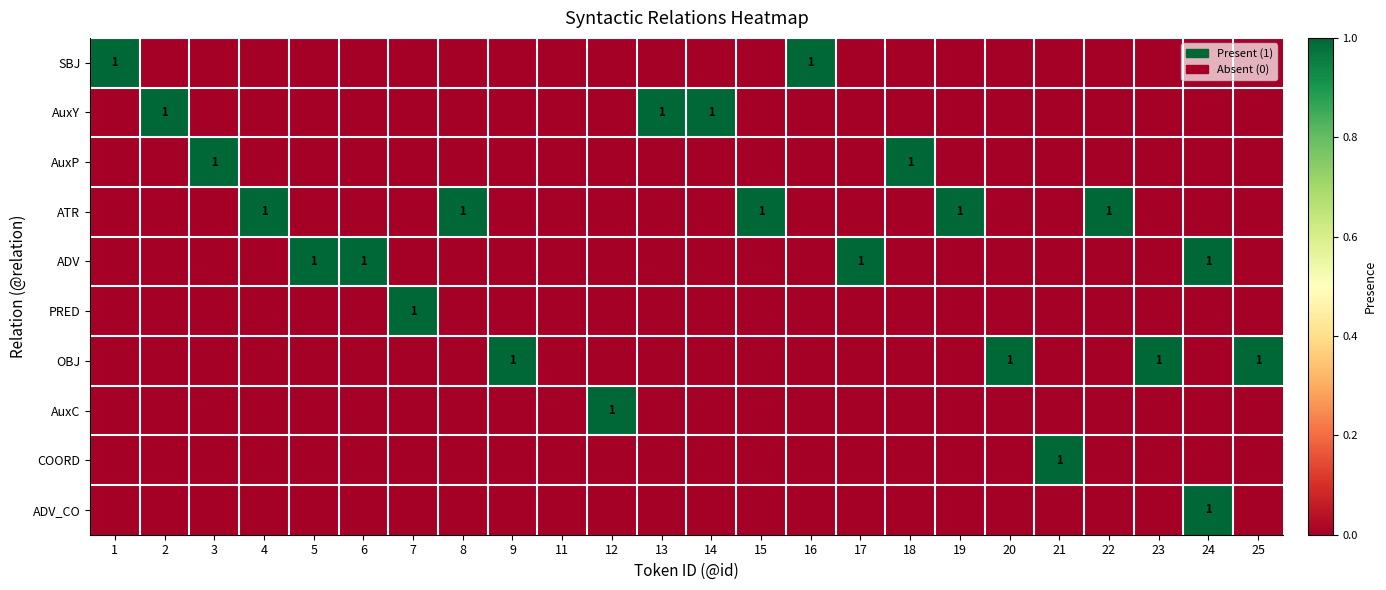

Is the value of SBJ at 4 greater than the value of AuxY at 22?

No